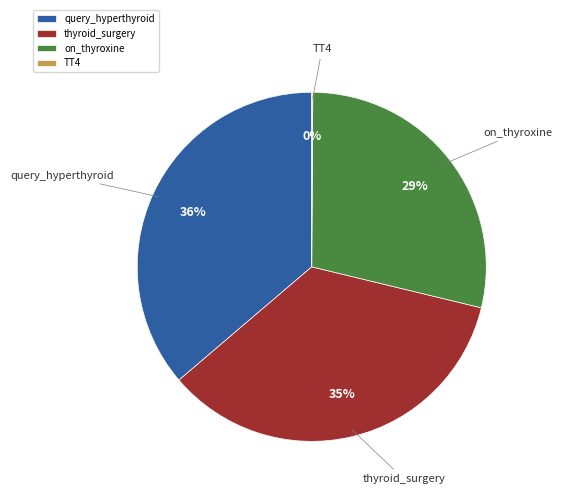

Between query_hyperthyroid and on_thyroxine, which is larger?

query_hyperthyroid